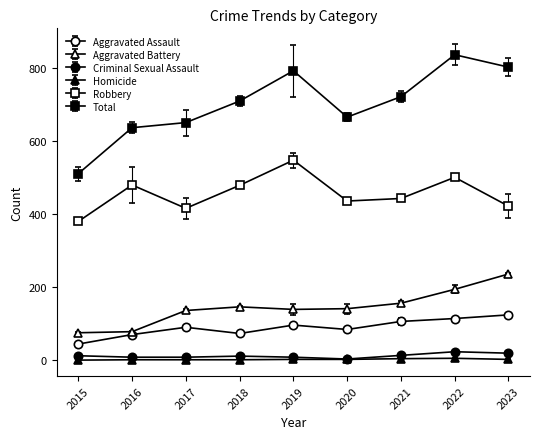

How many lines are shown in the chart?

6